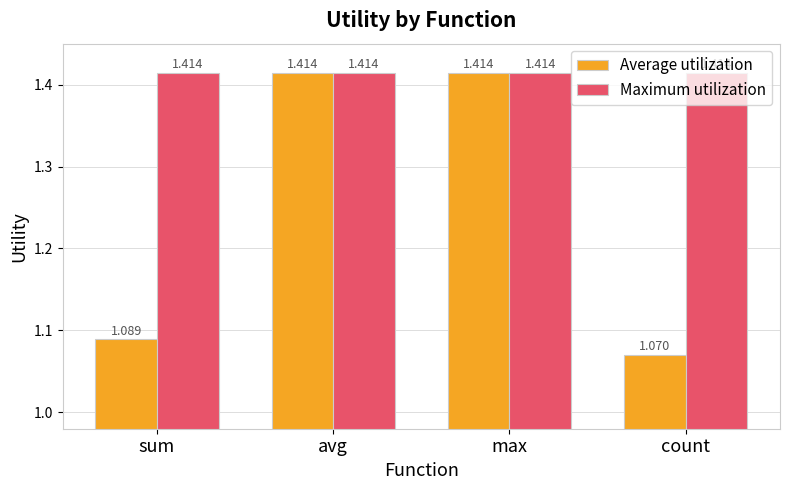

Which category has the lowest value in the Average utilization series?

count